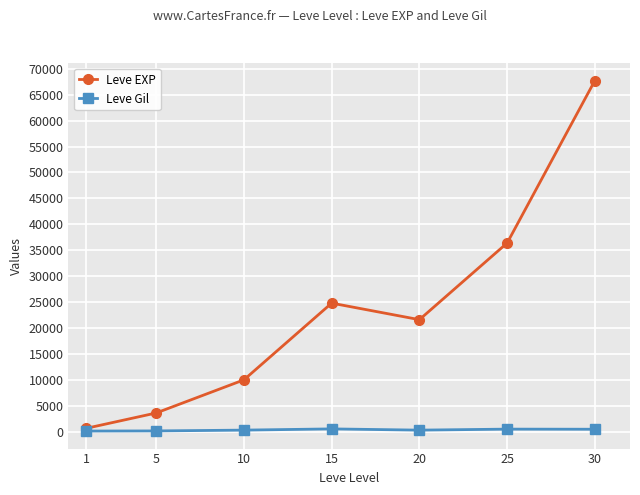

Rank the categories by Leve EXP value from highest to lowest.

30, 25, 15, 20, 10, 5, 1